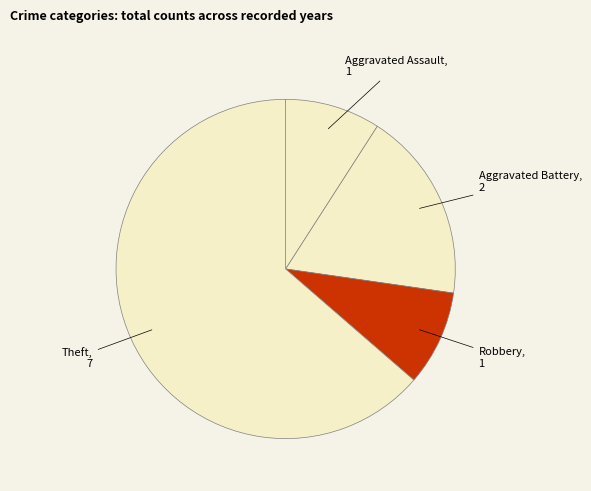

What is the ratio of the value at Robbery to the value at Theft?

0.1